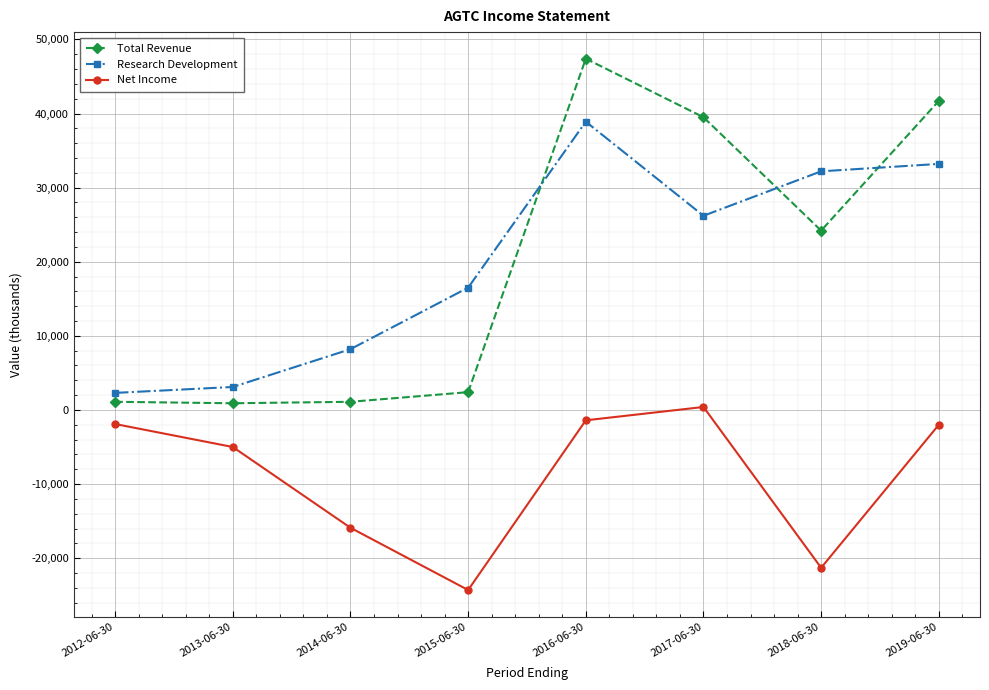

True or false: Research Development and Net Income intersect in this chart.

False